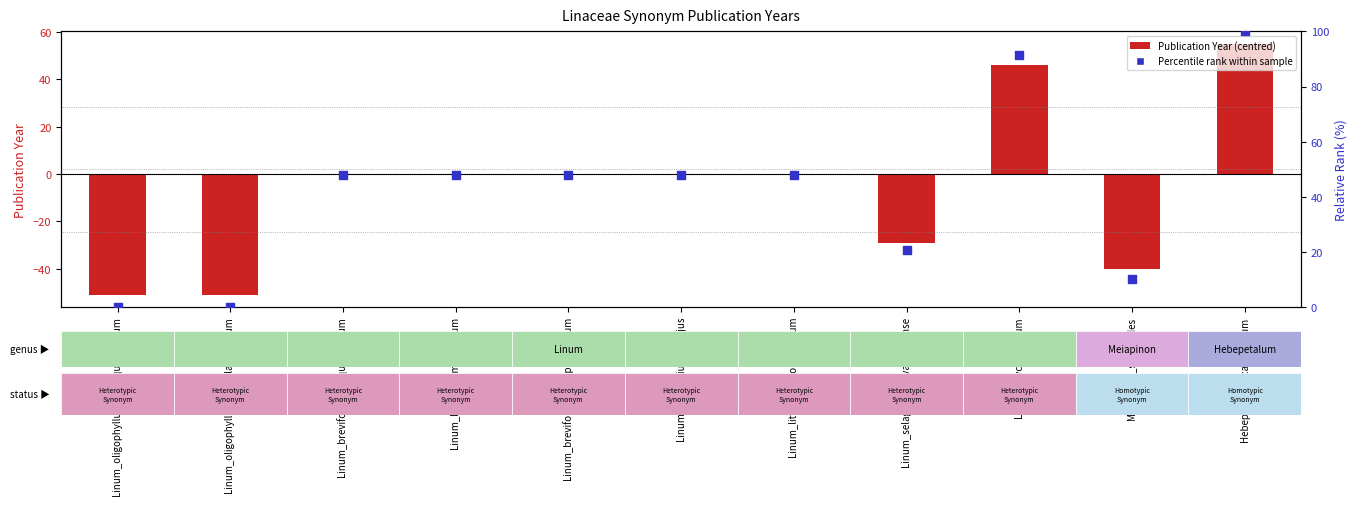

Which series has the largest total across all categories?

Percentile rank within sample